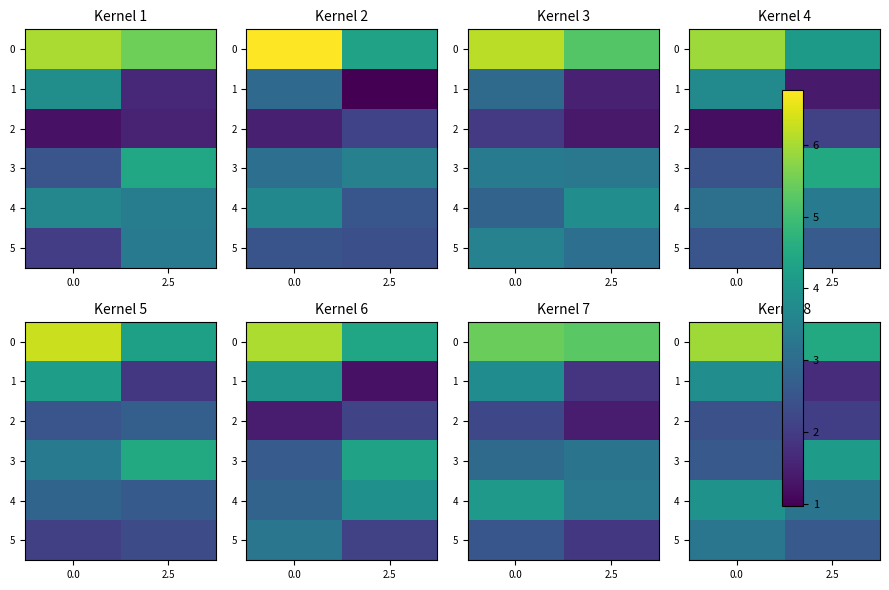

What is the highest value of the 1 series?

3.8